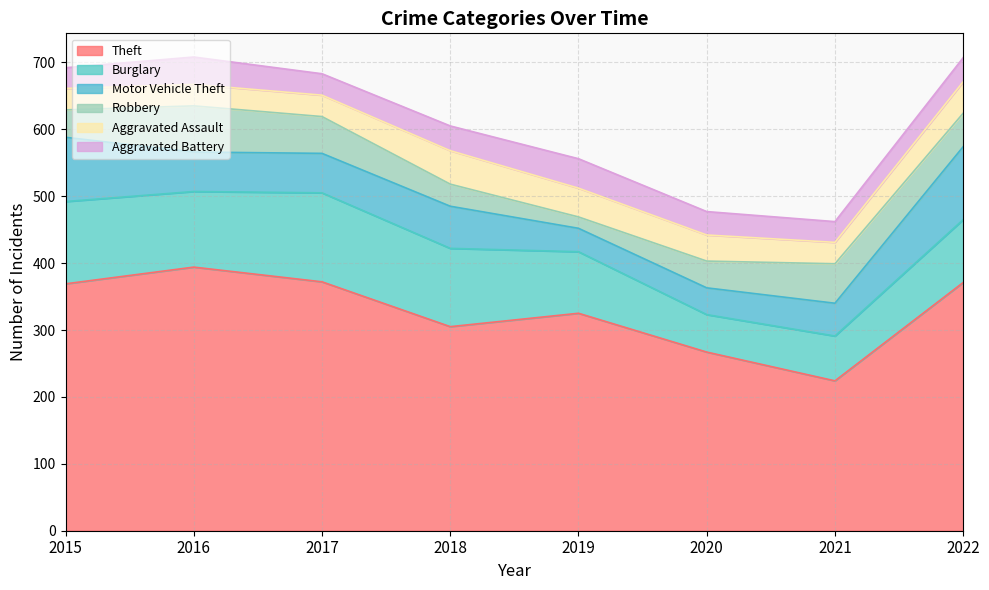

Reading left to right, transcribe all the data shown in this chart.

Theft: 2015=369	2016=394	2017=372	2018=305	2019=325	2020=267	2021=224	2022=371
Burglary: 2015=123	2016=113	2017=133	2018=117	2019=92	2020=56	2021=67	2022=94
Motor Vehicle Theft: 2015=96	2016=59	2017=59	2018=63	2019=35	2020=40	2021=49	2022=109
Robbery: 2015=41	2016=69	2017=55	2018=33	2019=17	2020=40	2021=59	2022=50
Aggravated Assault: 2015=32	2016=32	2017=32	2018=50	2019=43	2020=39	2021=32	2022=47
Aggravated Battery: 2015=31	2016=41	2017=32	2018=37	2019=44	2020=35	2021=31	2022=36